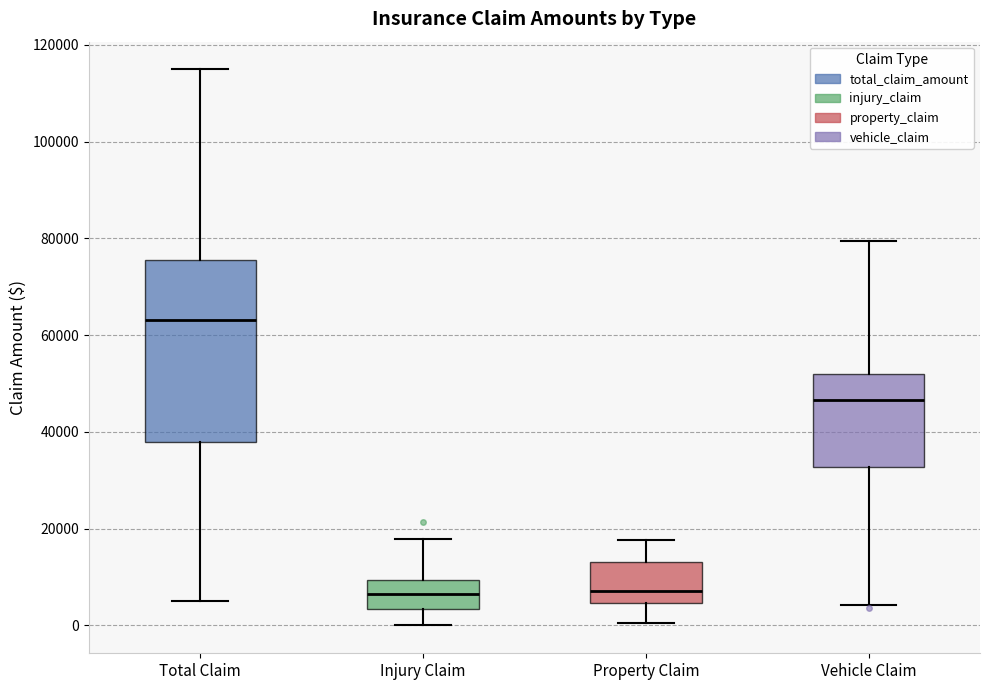

Reading left to right, transcribe this box plot: for each box, give where its median line is, the range the box spans, and where its two whiskers end, as read against the y-axis. The values are not printed on the chart, so give them approximately, as read against the axis.

Total Claim: median 64000, box 38000 to 76000, whiskers 6000 to 114000
Injury Claim: median 6000, box 4000 to 10000, whiskers 0 to 18000
Property Claim: median 8000, box 4000 to 14000, whiskers 0 to 18000
Vehicle Claim: median 46000, box 32000 to 52000, whiskers 4000 to 80000